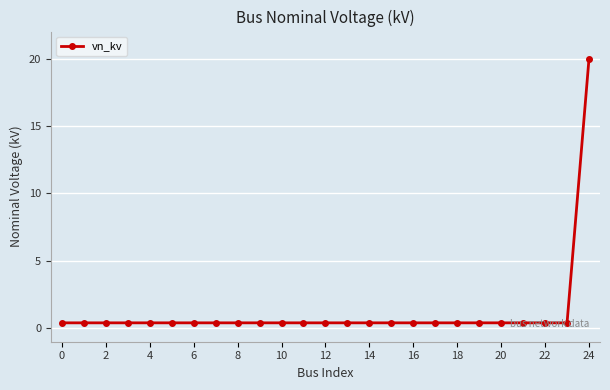

How many lines are shown in the chart?

1